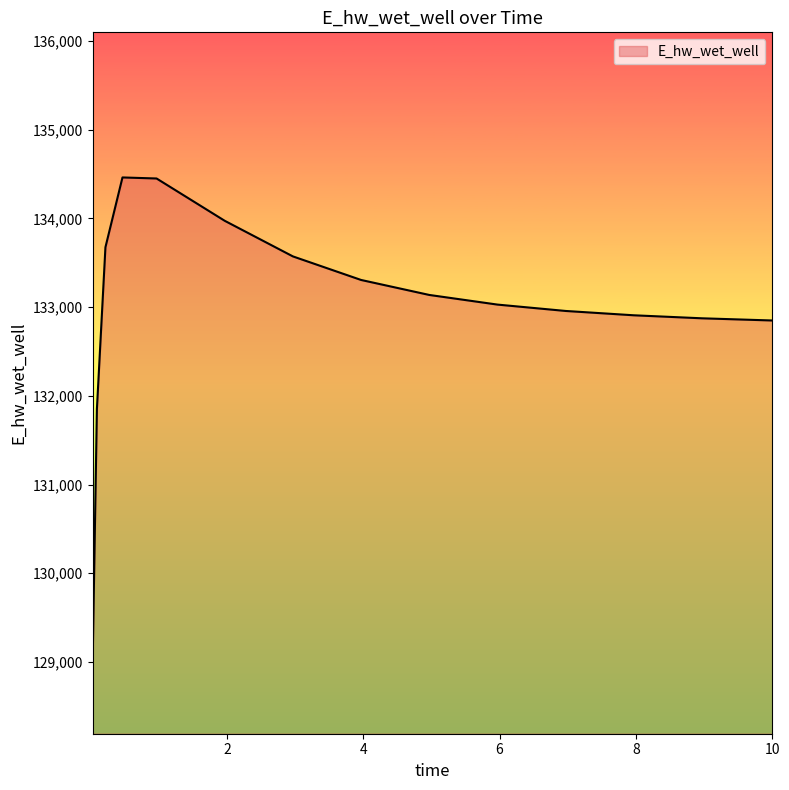

What is the minimum value shown in the chart?

129008.6